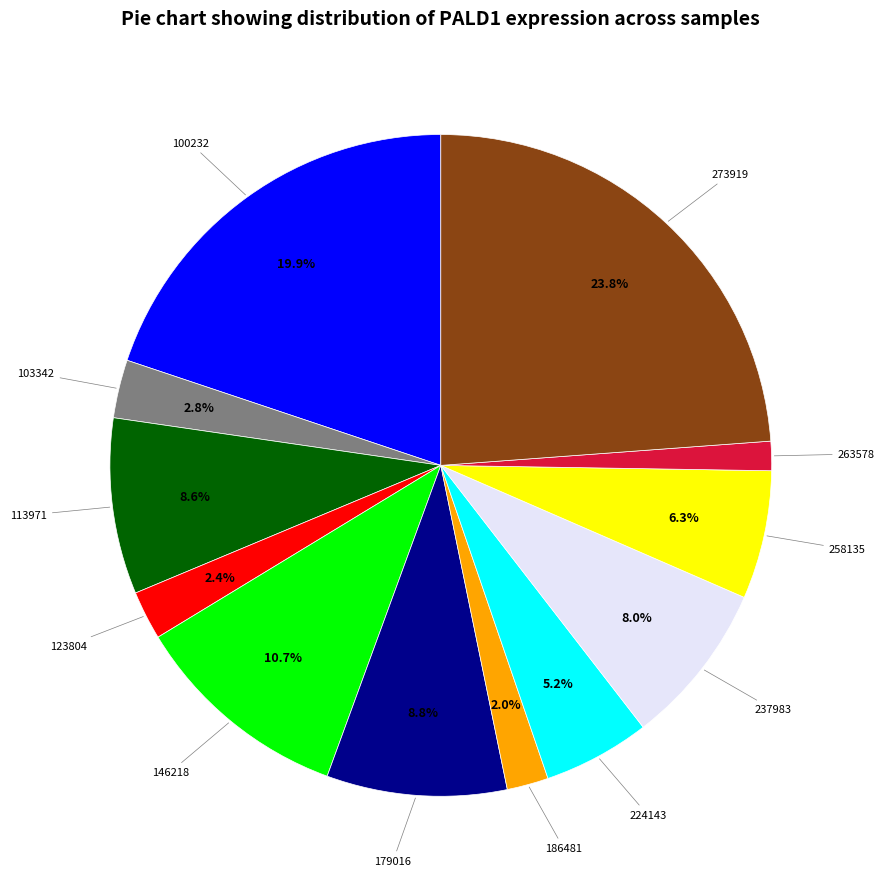

Is there a majority slice in this chart?

No